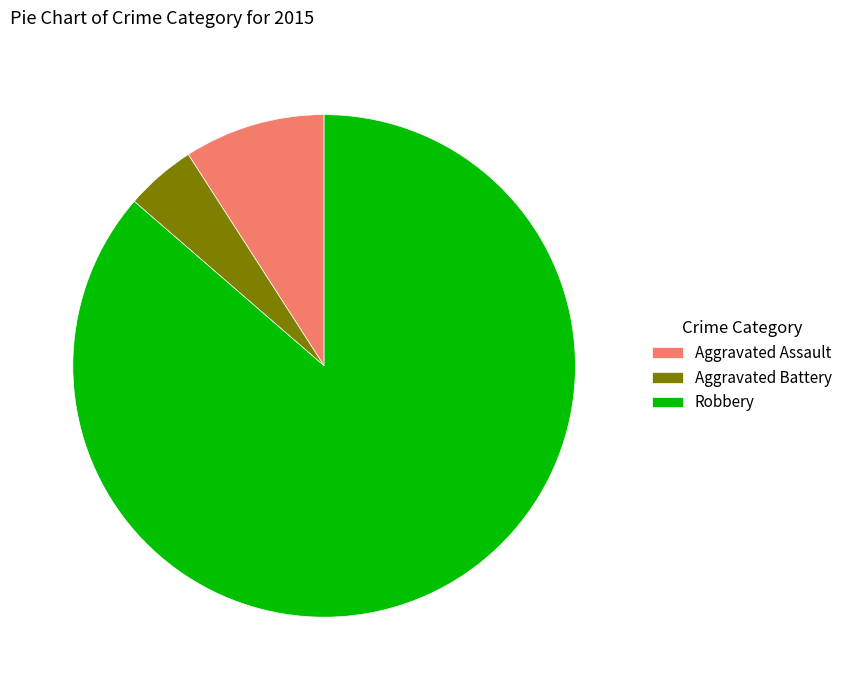

The Robbery slice represents 80% of the pie. True or false?

False